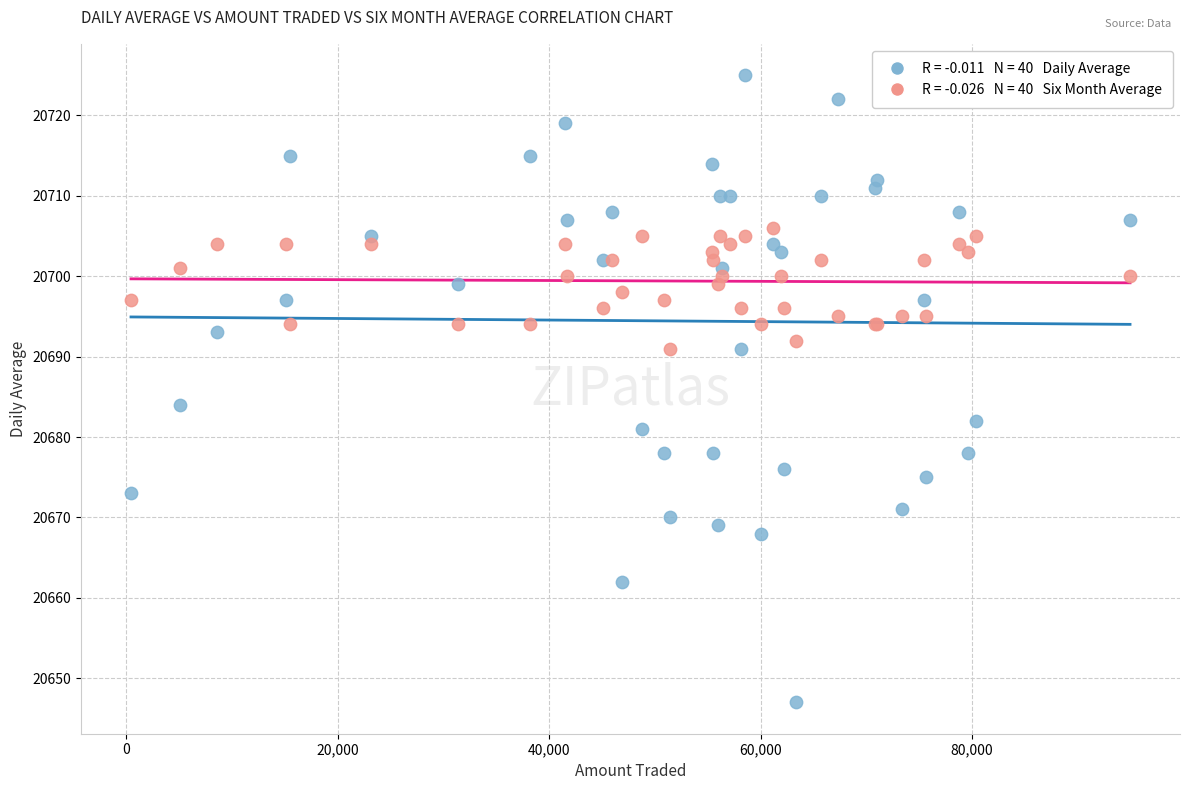

Across all series, what Y value is closest to 20686?

20684